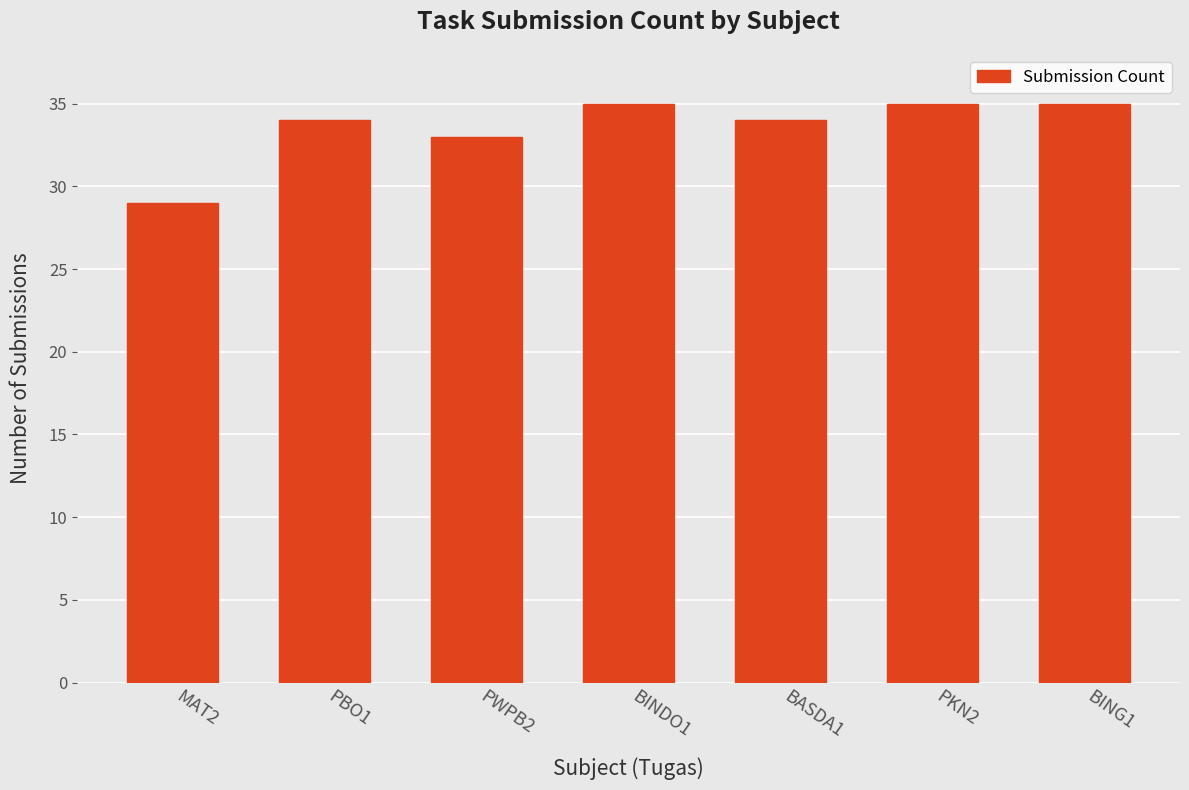

What is the change in value from BINDO1 to BASDA1?

-1